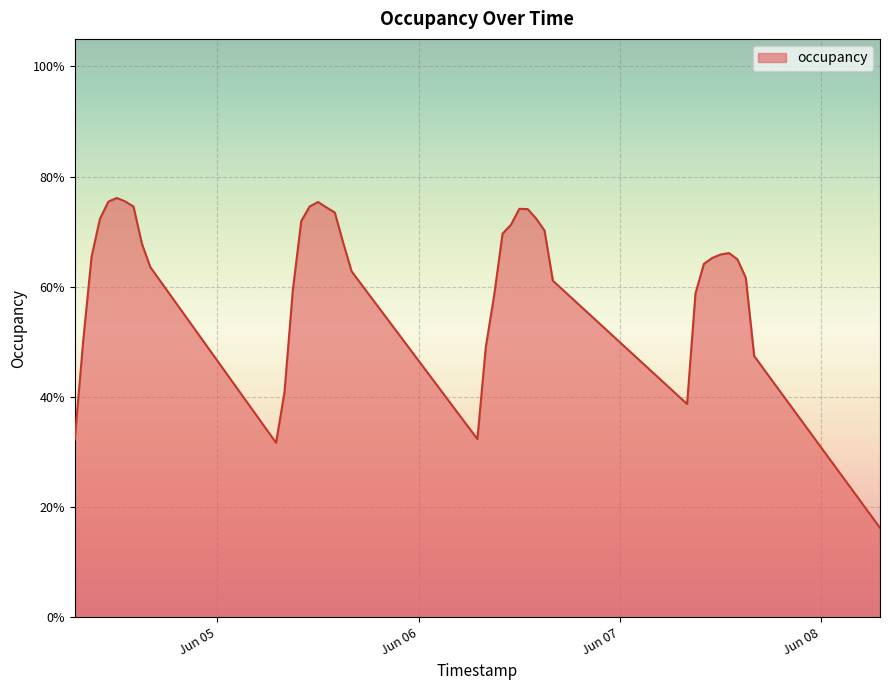

Does the chart display data point markers on the line(s)?

No